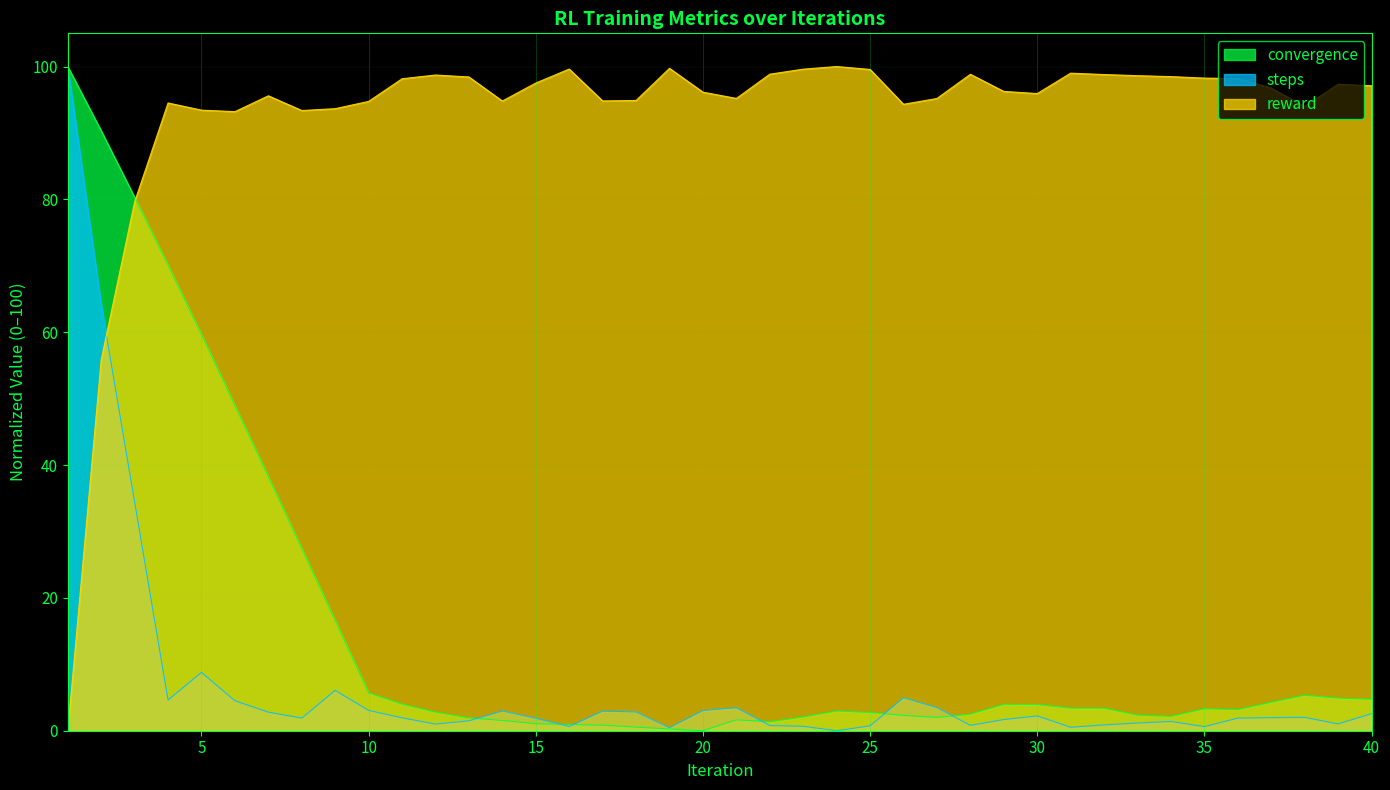

Between 36 and 39, which series saw the biggest shift?

convergence